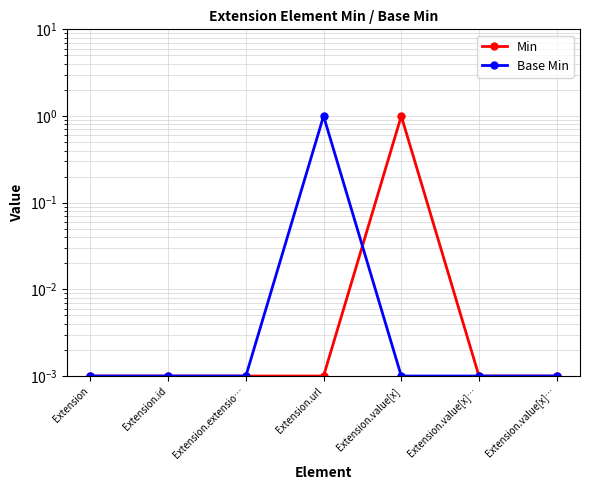

Does the chart display data point markers on the line(s)?

Yes